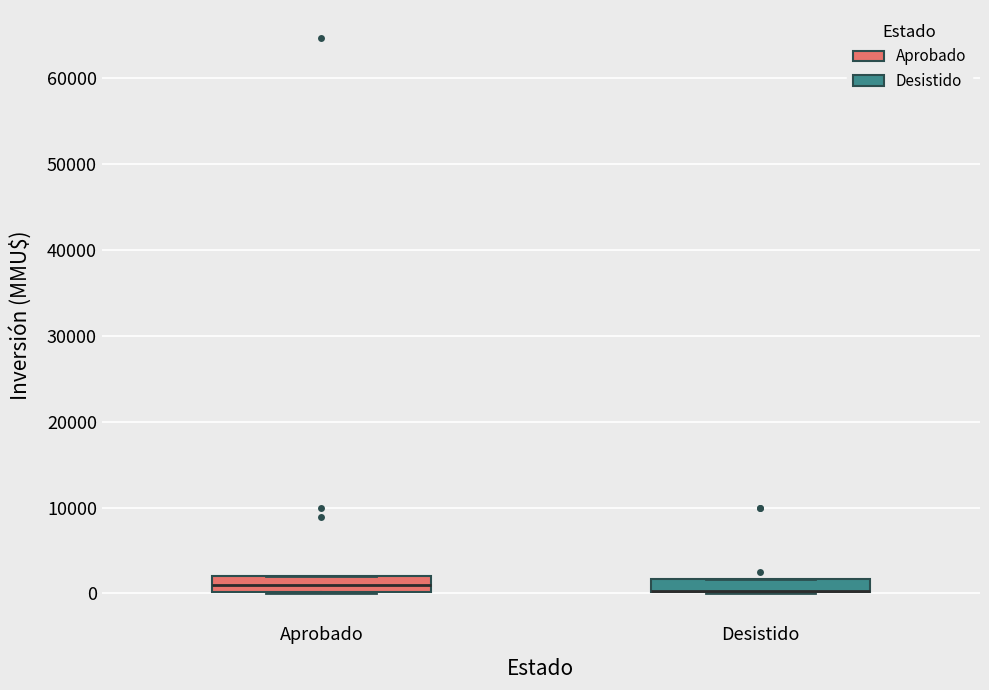

Where does the median line of the box for Aprobado sit on the y-axis? The values are not printed on the chart, so give them approximately, as read against the axis.

1000